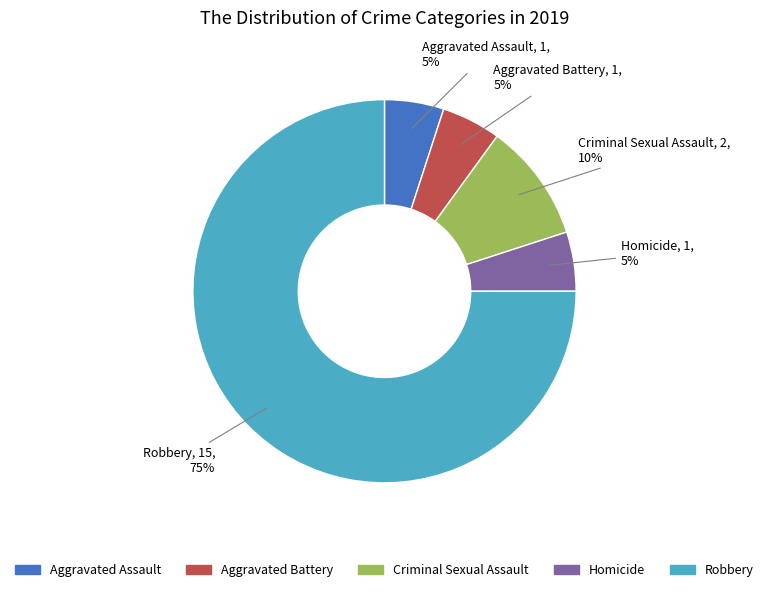

Is the sum of Aggravated Battery and Criminal Sexual Assault greater than half?

No